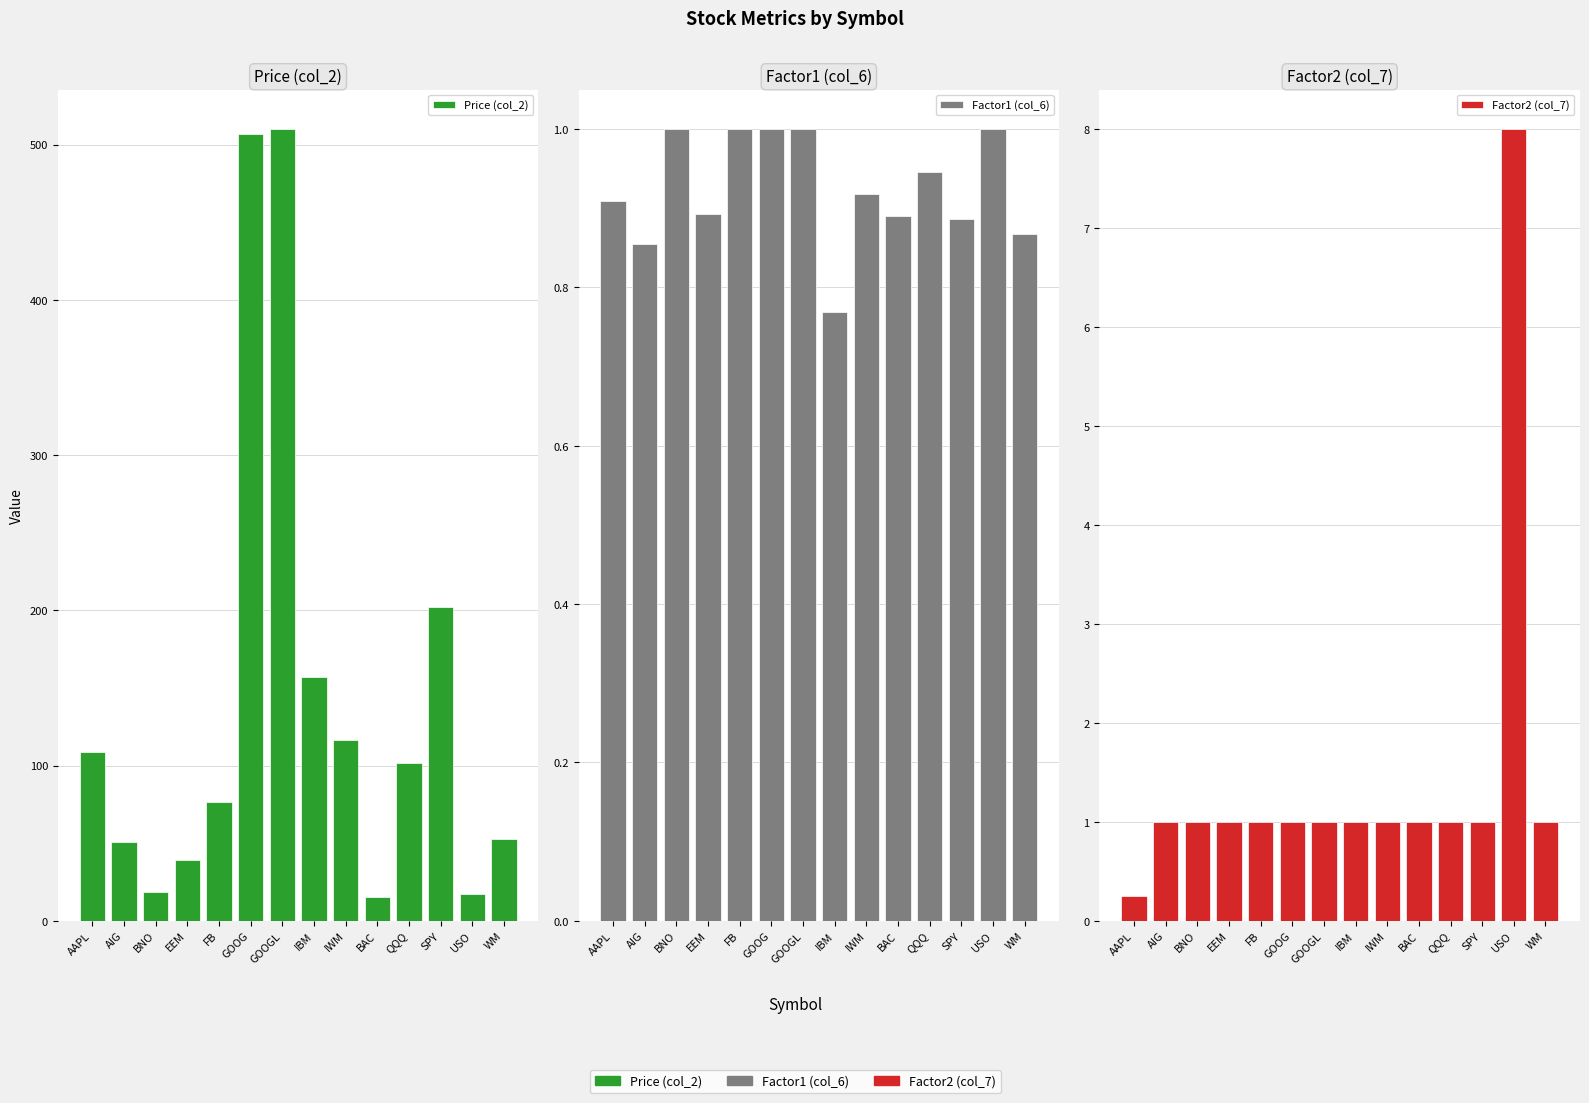

Which series has the largest total across all categories?

Price (col_2)